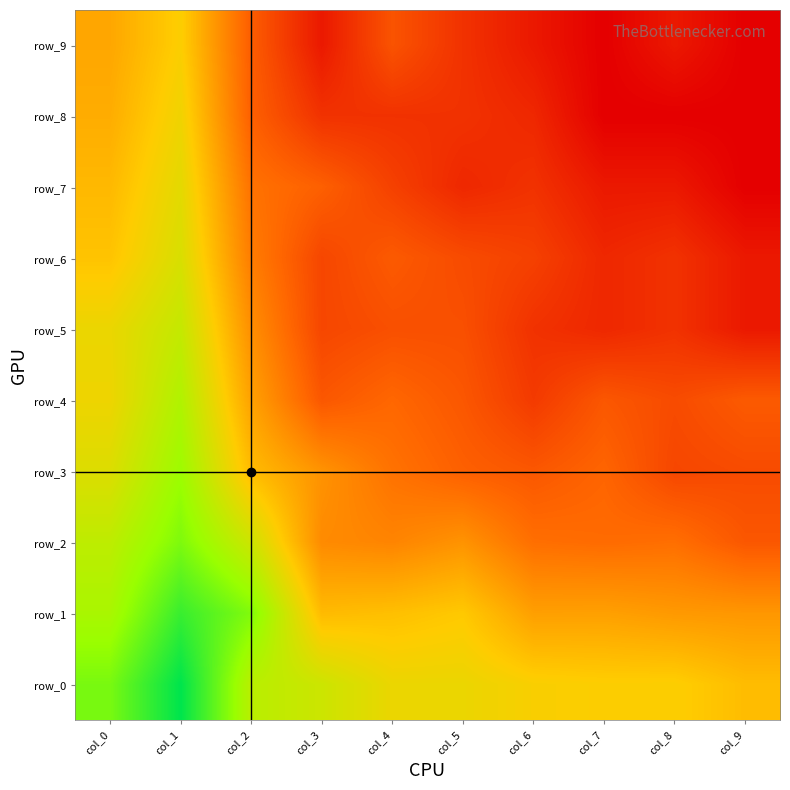

The row_2 series shows -2.4 at col_9. True or false?

False